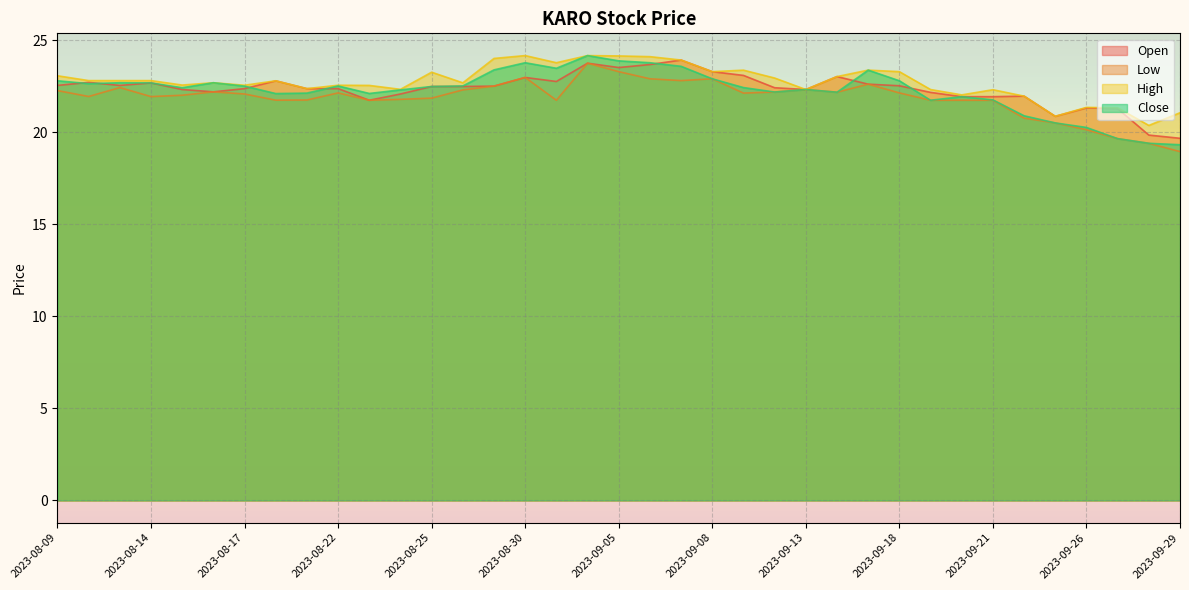

True or false: Open and Close cross at least once.

True